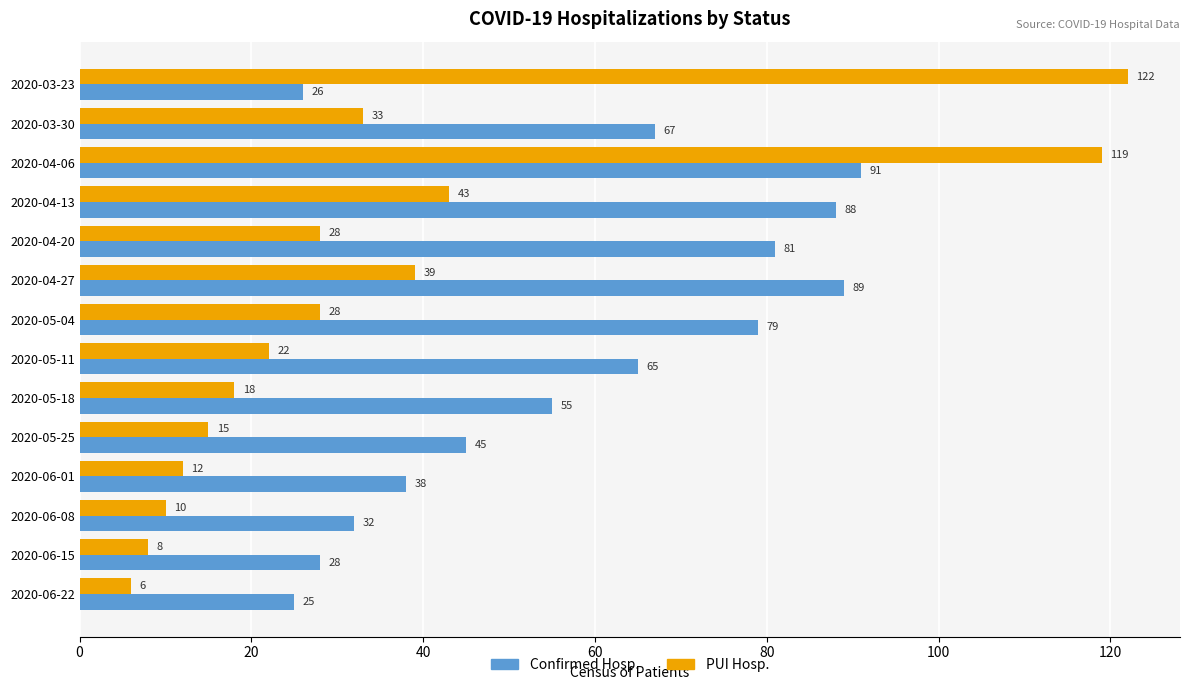

Which series has the largest total across all categories?

Confirmed Hosp.